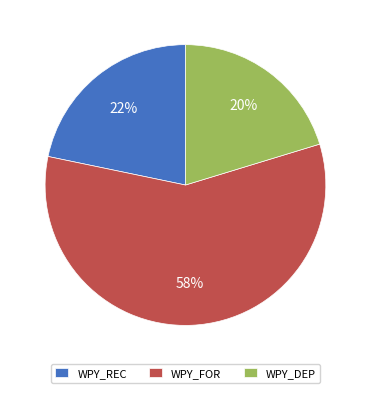

Is there a majority slice in this chart?

Yes